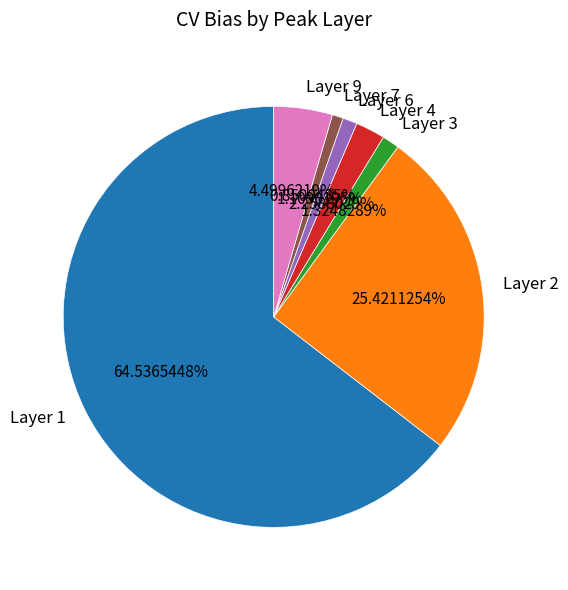

Is there a majority slice in this chart?

Yes